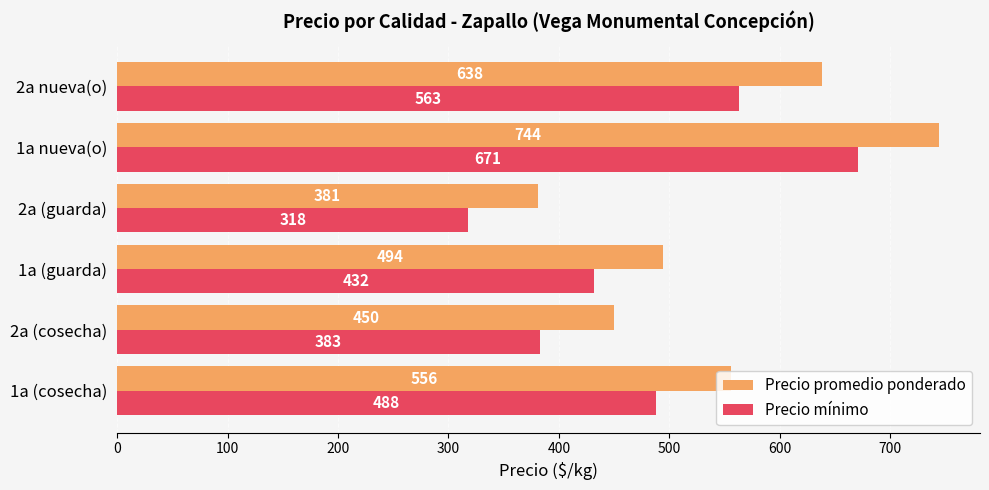

What is the difference between the maximum and minimum values in the Precio promedio ponderado series?

363